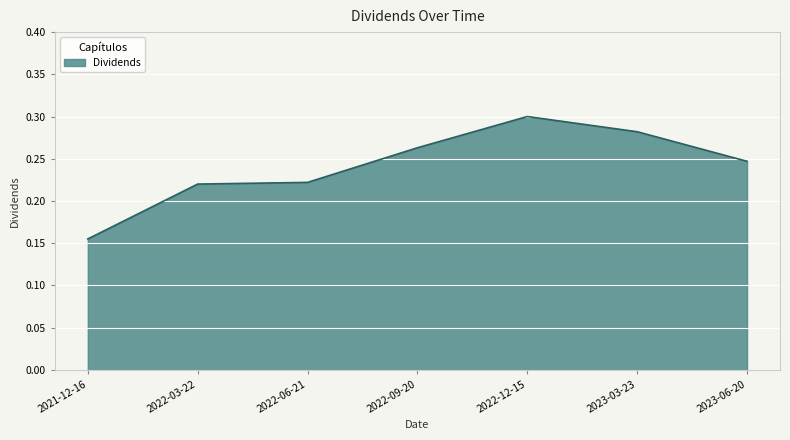

What is the sum of the values at 2021-12-16 and 2022-03-22?

0.4